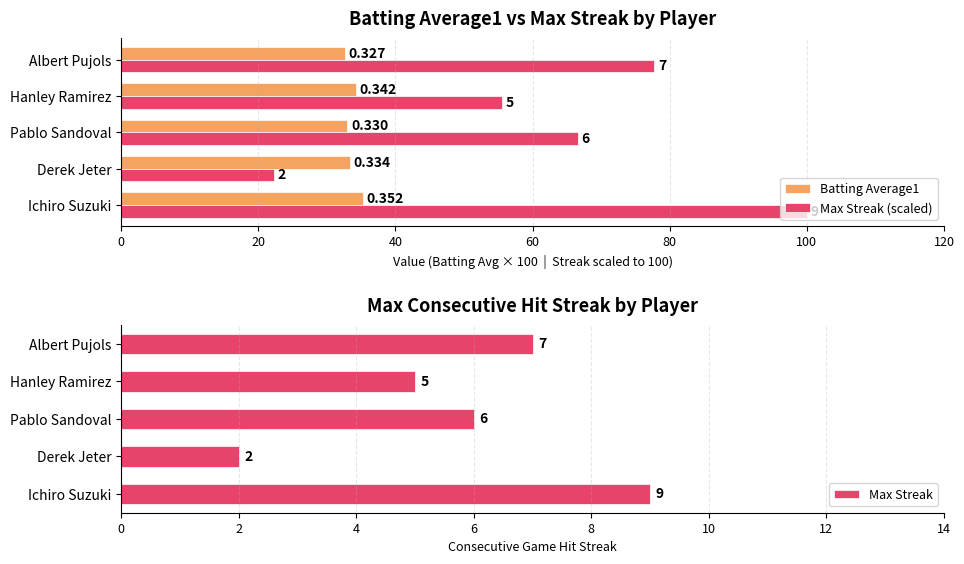

List the labels in order of Max Streak value, smallest first.

Derek Jeter, Hanley Ramirez, Pablo Sandoval, Albert Pujols, Ichiro Suzuki